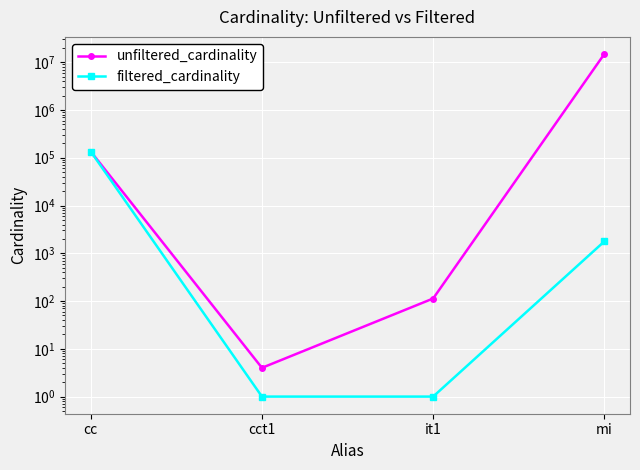

How many values in the unfiltered_cardinality series are below 135086?

2